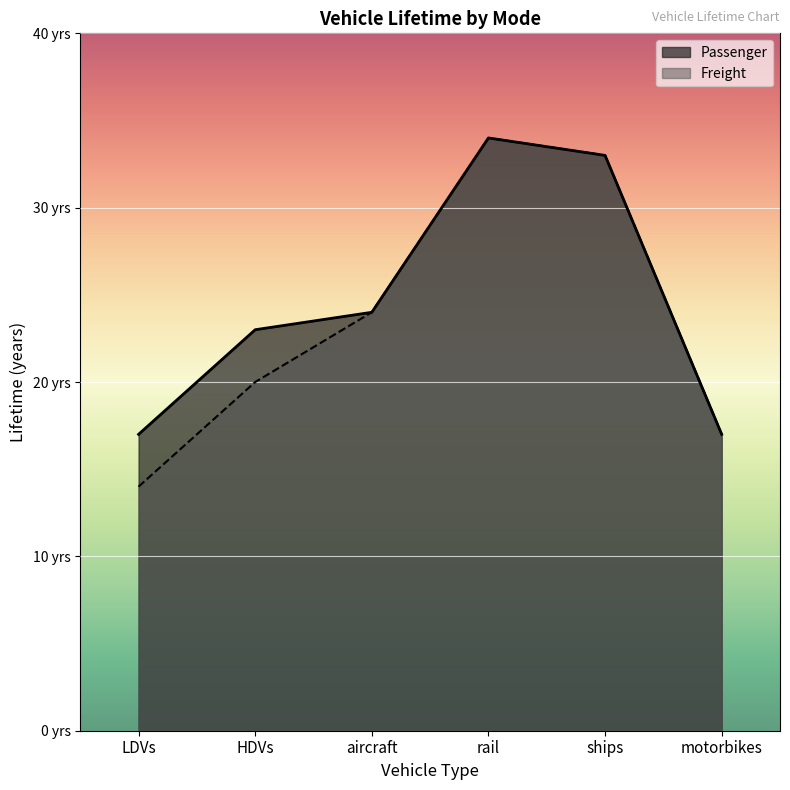

True or false: Passenger and Freight cross at least once.

False